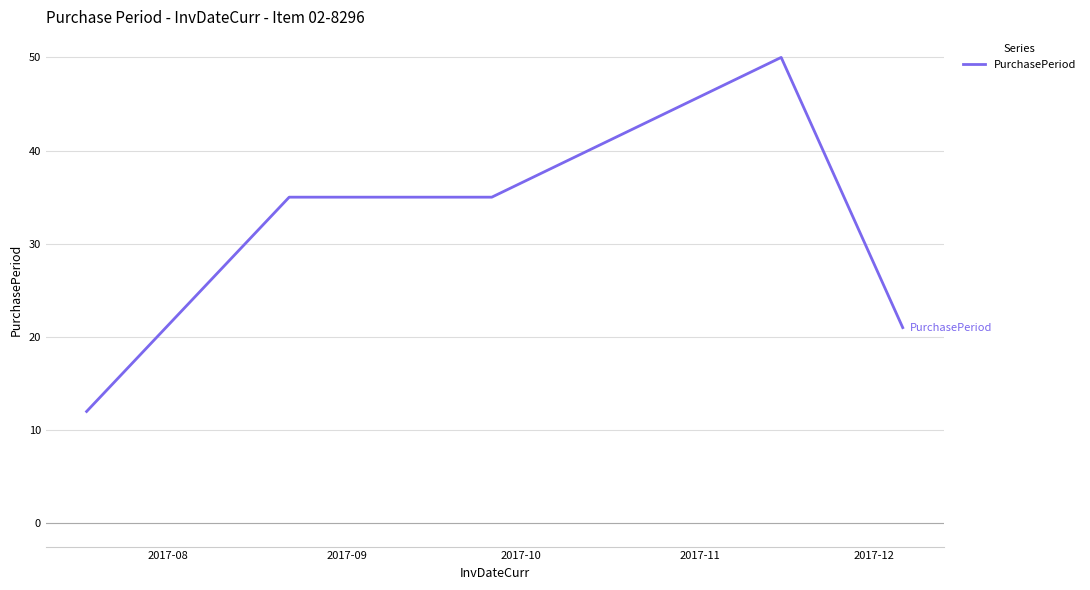

How many lines are shown in the chart?

1